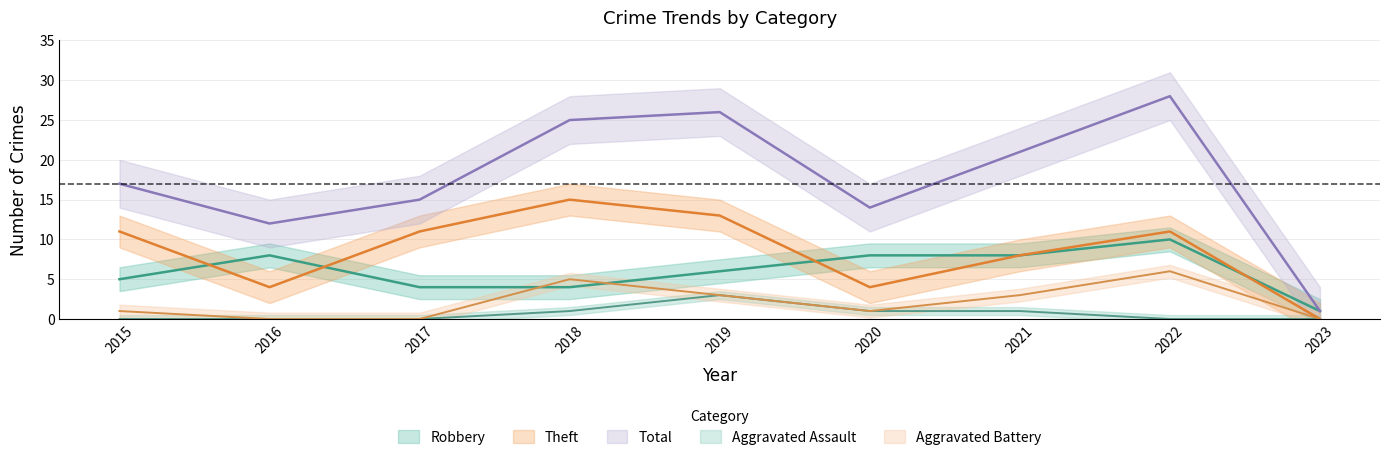

At which category does the chart reach its peak across all series?

2022